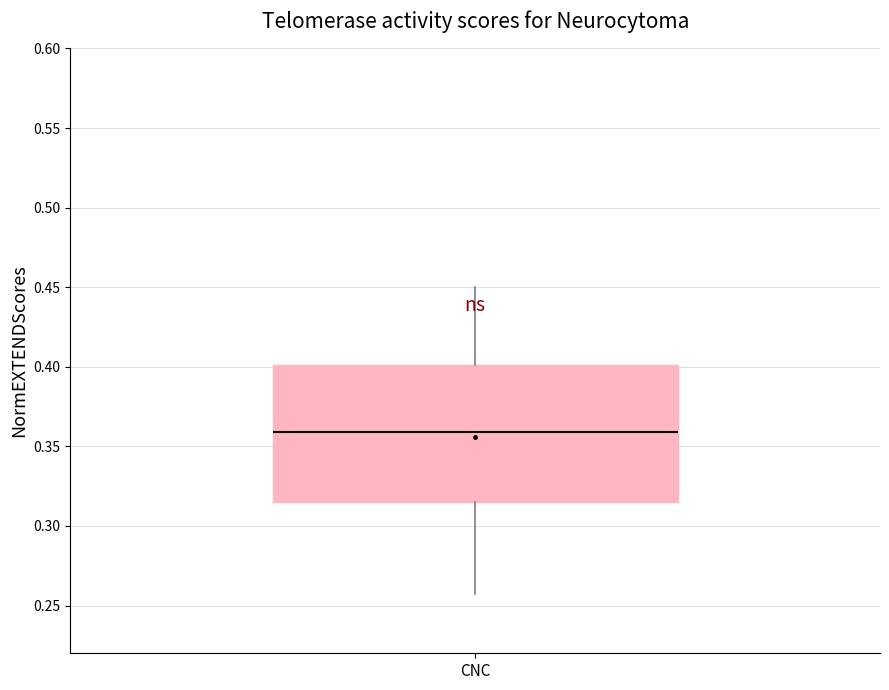

Transcribe this box plot: give where the median line is, the range the box spans, and where the two whiskers end, as read against the y-axis. The values are not printed on the chart, so give them approximately, as read against the axis.

median 0.360, box 0.315 to 0.400, whiskers 0.255 to 0.450